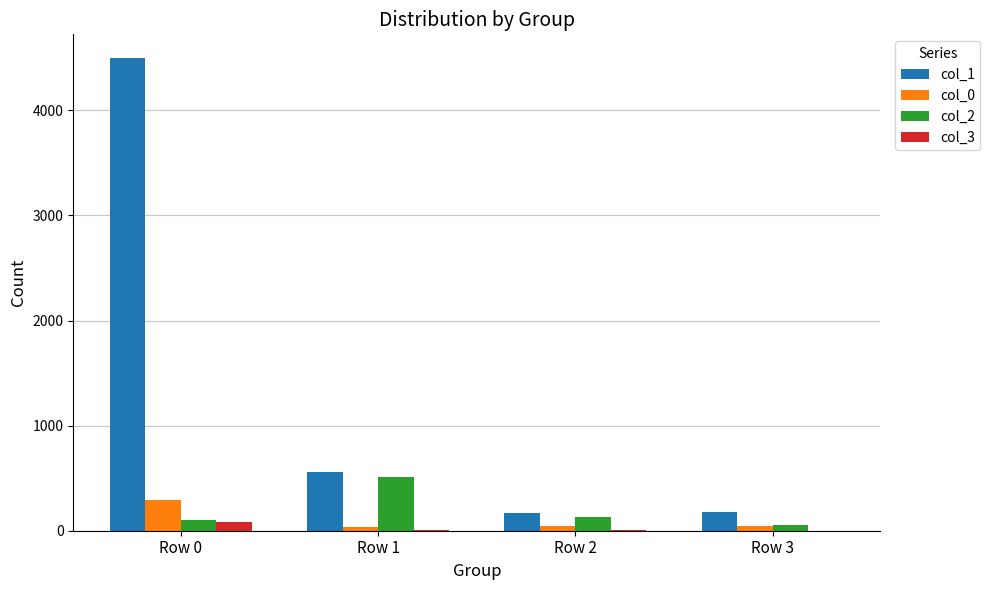

Is the value of col_1 at Row 0 greater than the value of col_3 at Row 2?

Yes